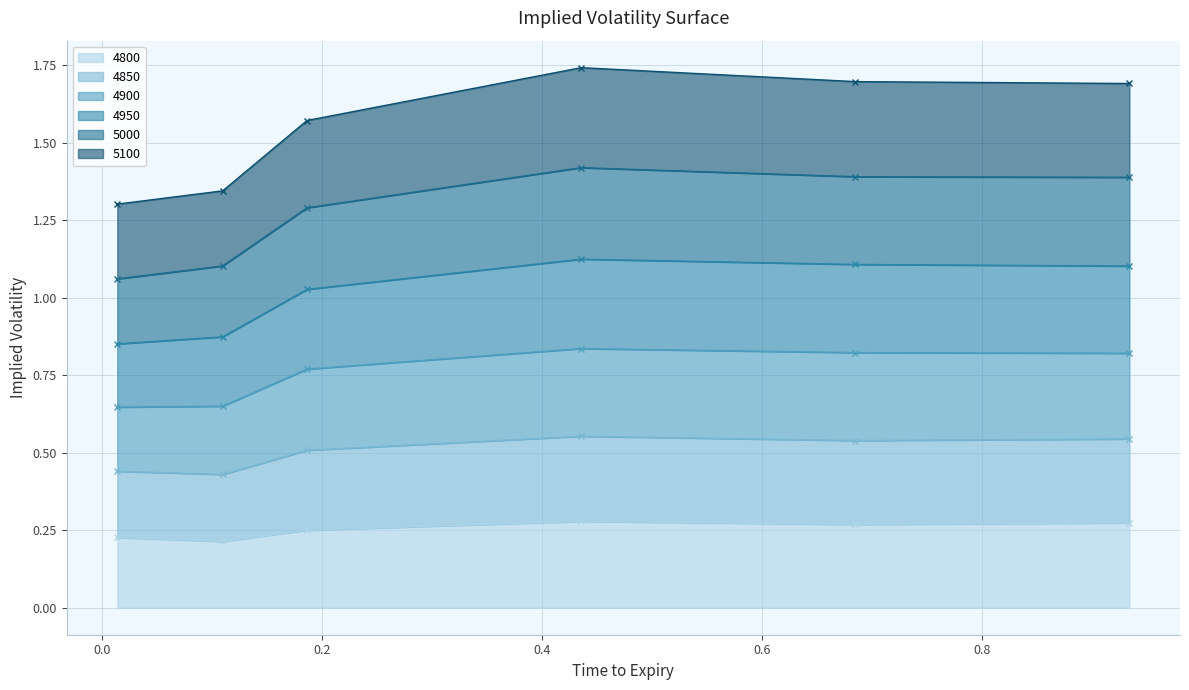

How many distinct data groups are displayed?

6